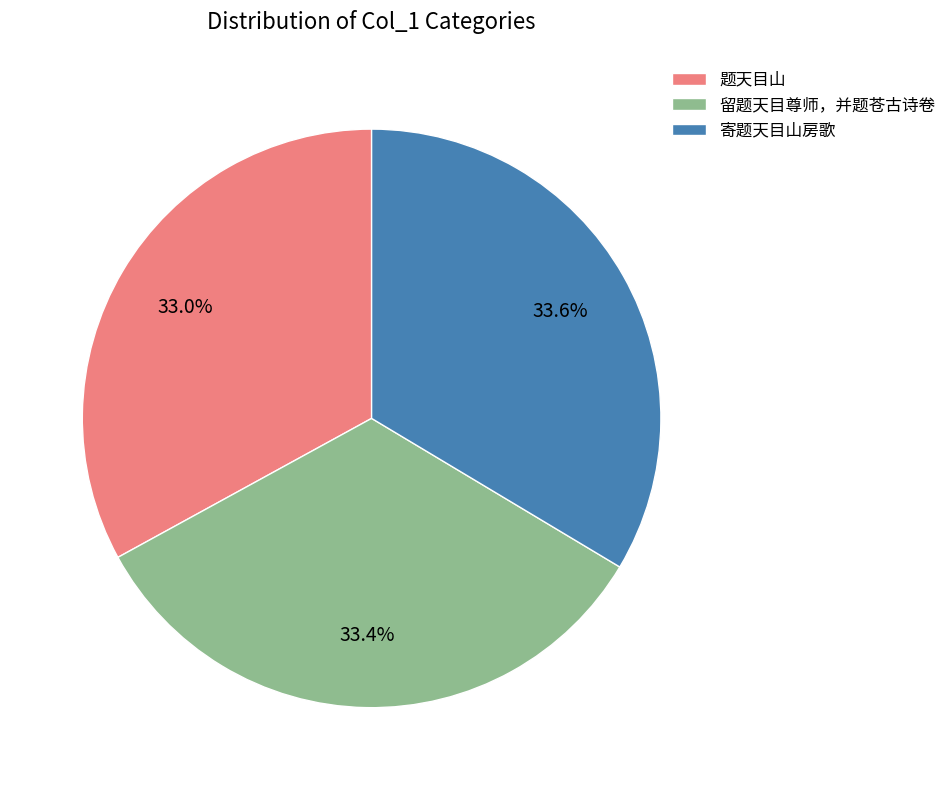

Count the number of slices in the pie.

3